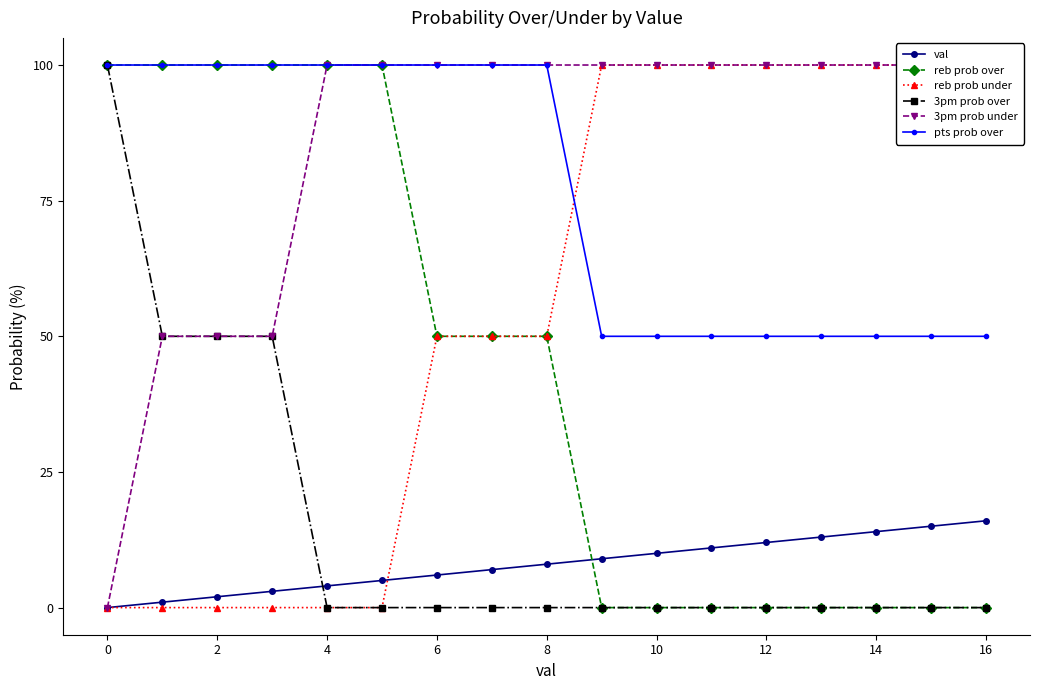

What is the average value of the val series?

8